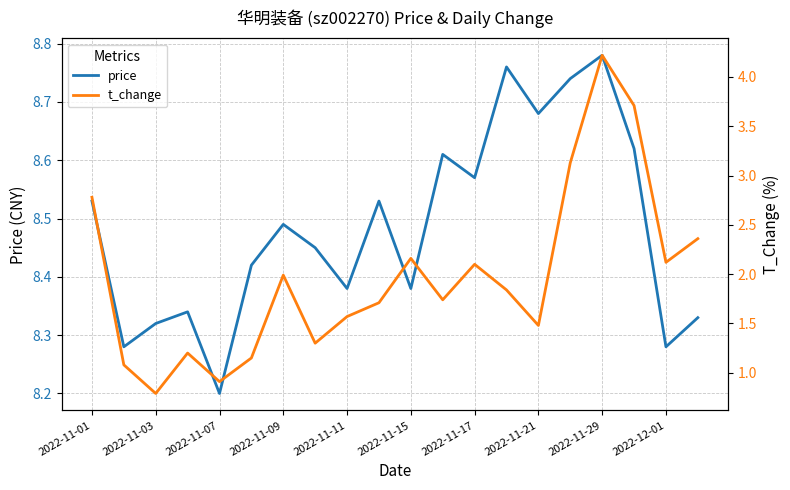

Where is price nearest to the value 8?

2022-11-07